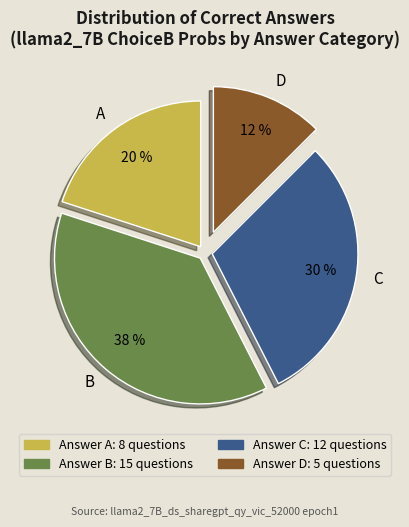

Rank the categories by value from highest to lowest.

B, C, A, D